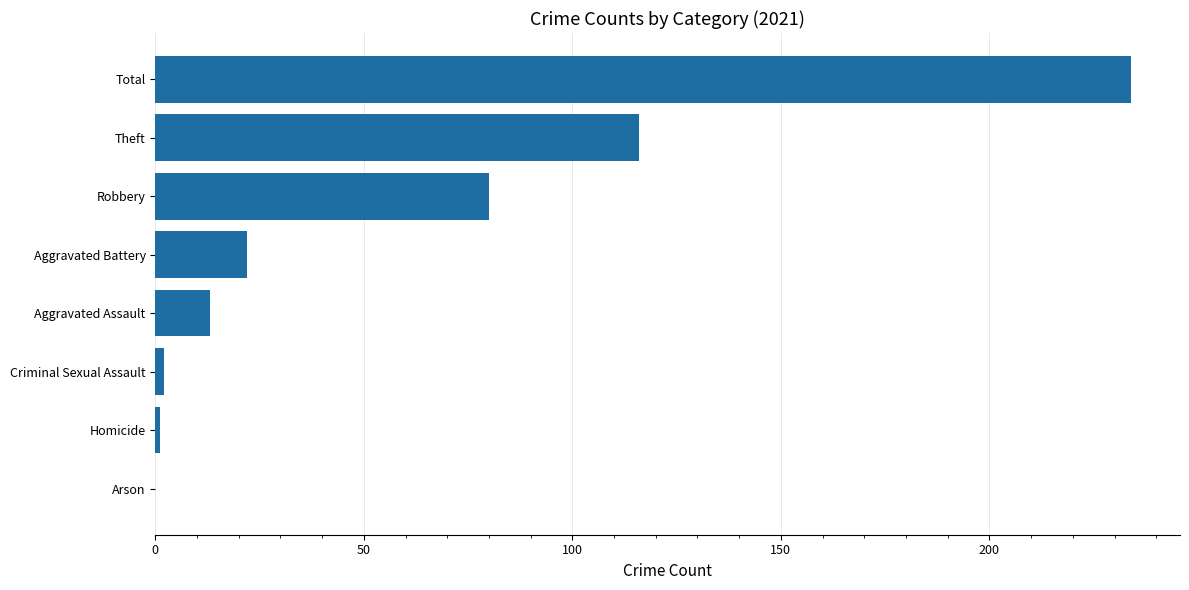

What is the greatest value displayed?

234